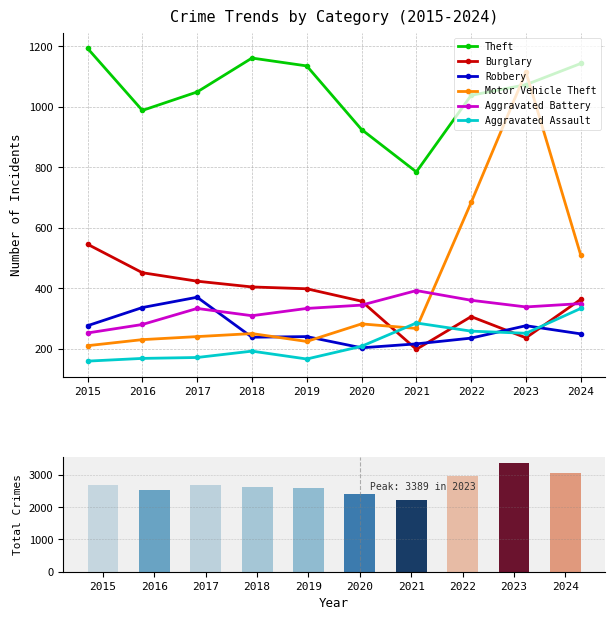

Which series has the largest total across all categories?

Theft